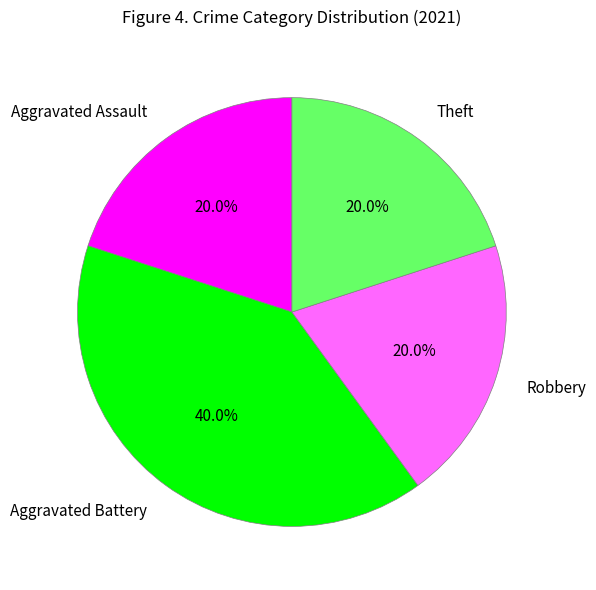

To the nearest percent, what is the difference between the largest and smallest slice percentages?

20%